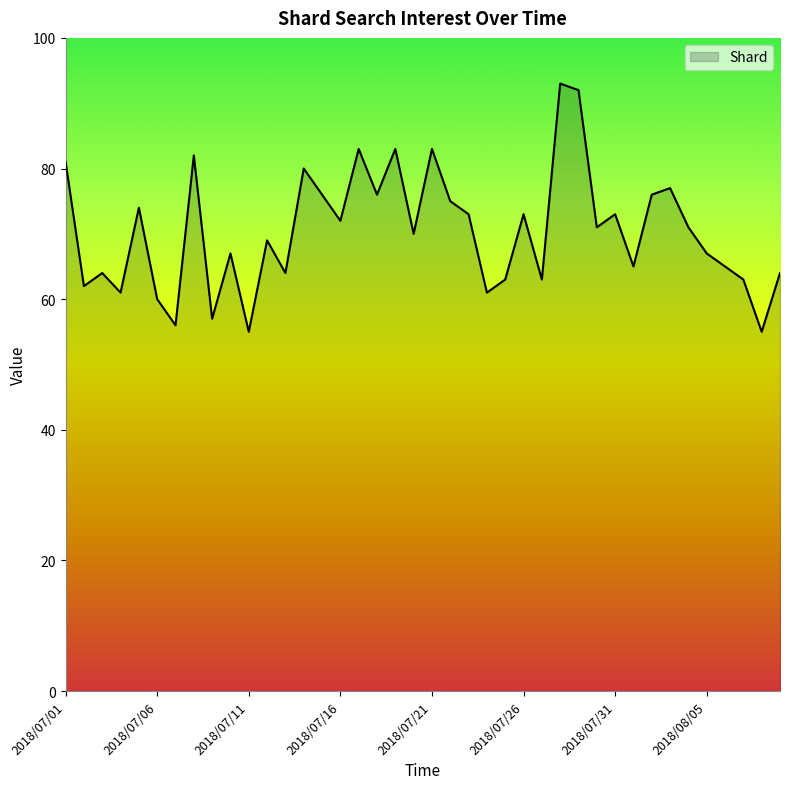

What is the minimum value shown in the chart?

55